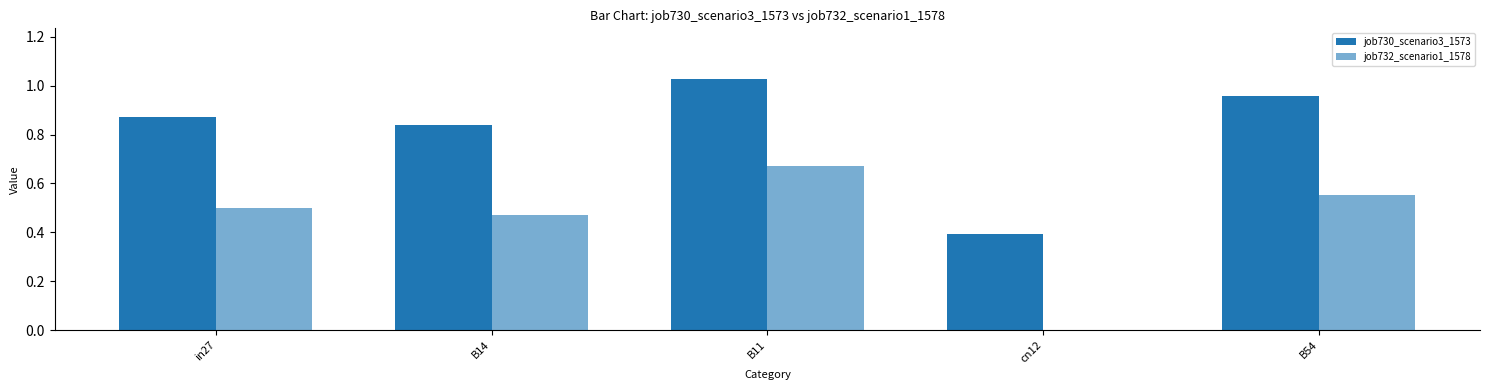

At which label does job730_scenario3_1573 reach its minimum?

cn12